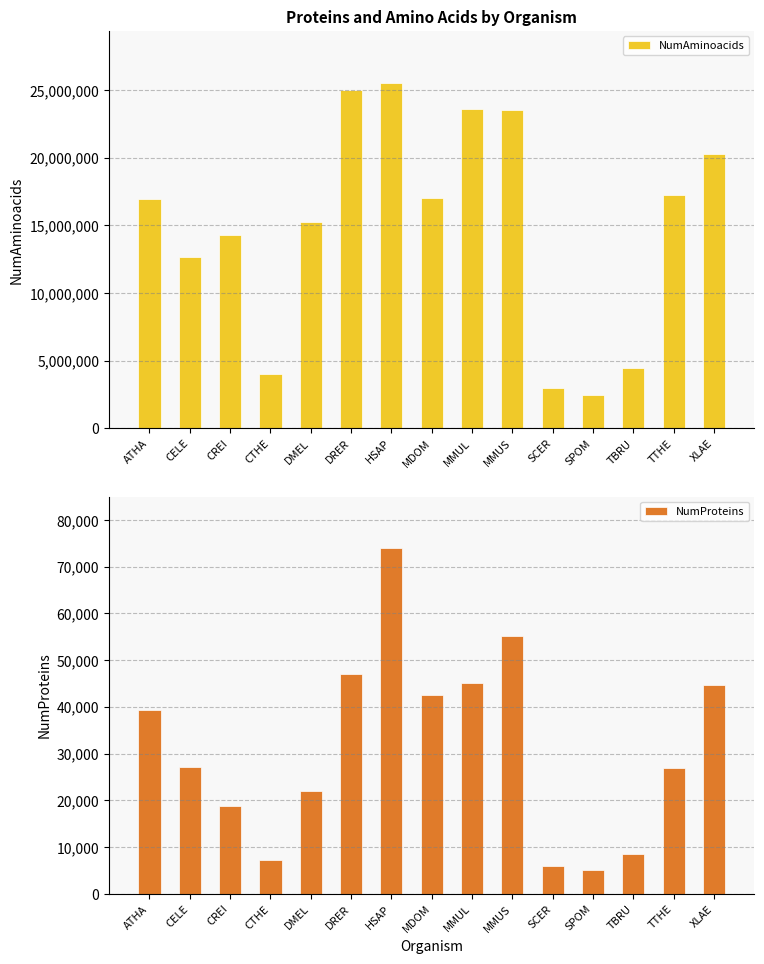

What are all the series names shown in the legend?

NumAminoacids, NumProteins